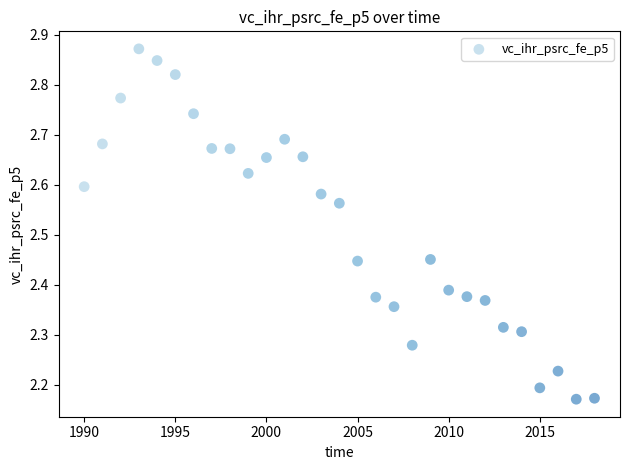

What is the range of X values (max minus min)?

28.0